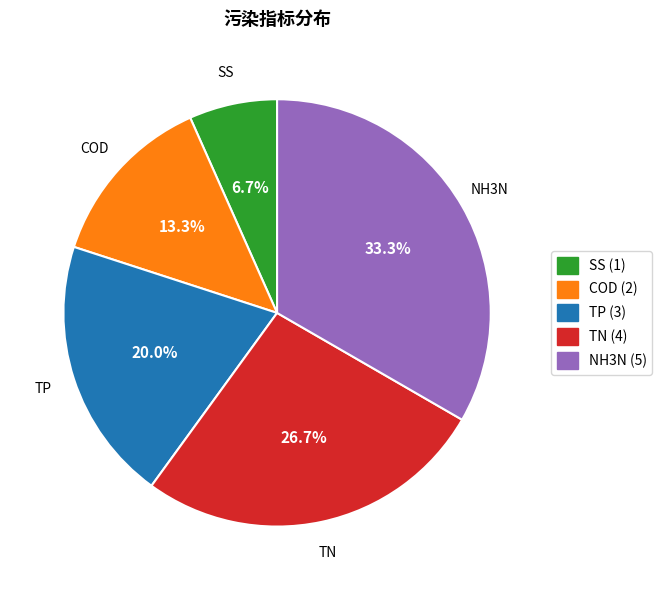

To the nearest percent, what is the difference between the COD and TN slice percentages?

13%